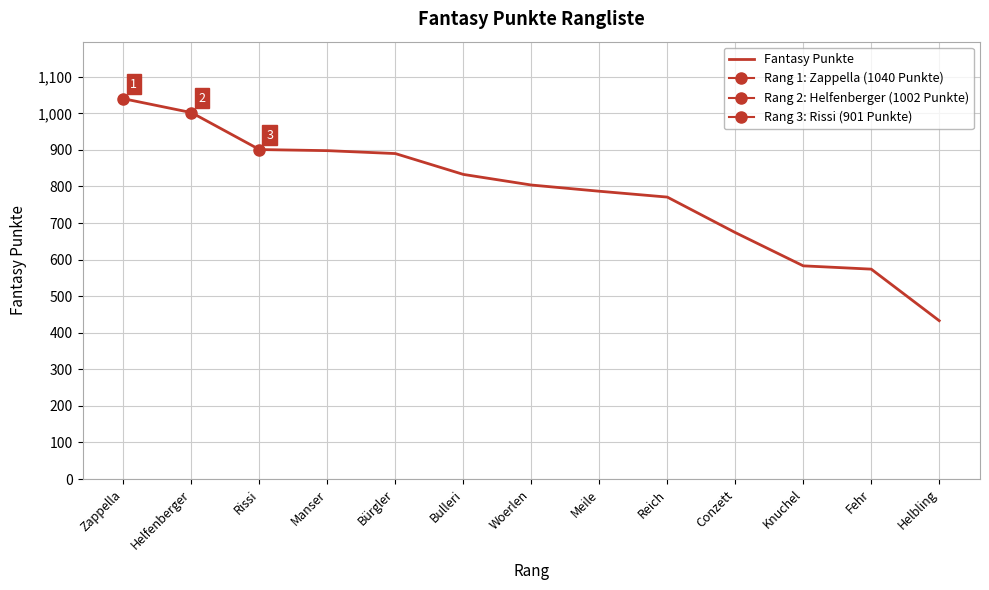

Reading left to right, what are all the values shown in this chart?

1040	1002	901	898	890	833	804	787	771	674	583	574	433